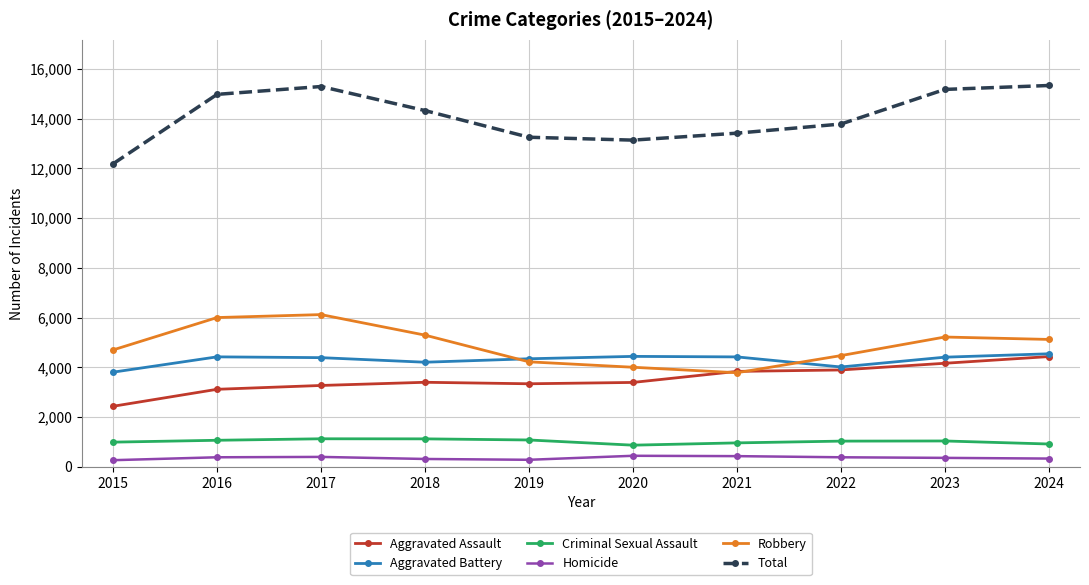

What is the minimum value for Homicide?

263